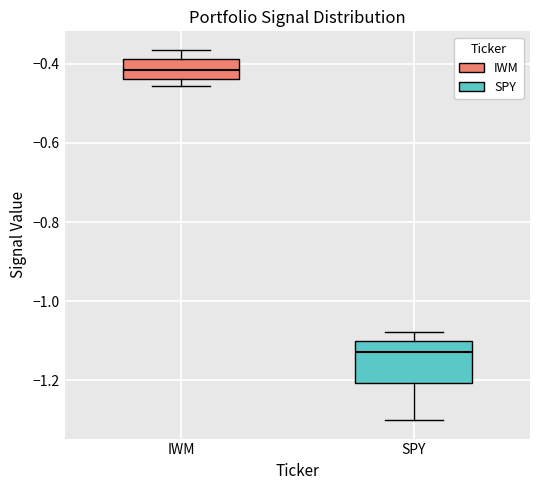

Reading left to right, read every box against the y-axis: the position of its median line, the range the box covers, and the ends of its whiskers. The values are not printed on the chart, so give them approximately, as read against the axis.

IWM: median -0.42, box -0.44 to -0.38, whiskers -0.46 to -0.36
SPY: median -1.12, box -1.20 to -1.10, whiskers -1.30 to -1.08